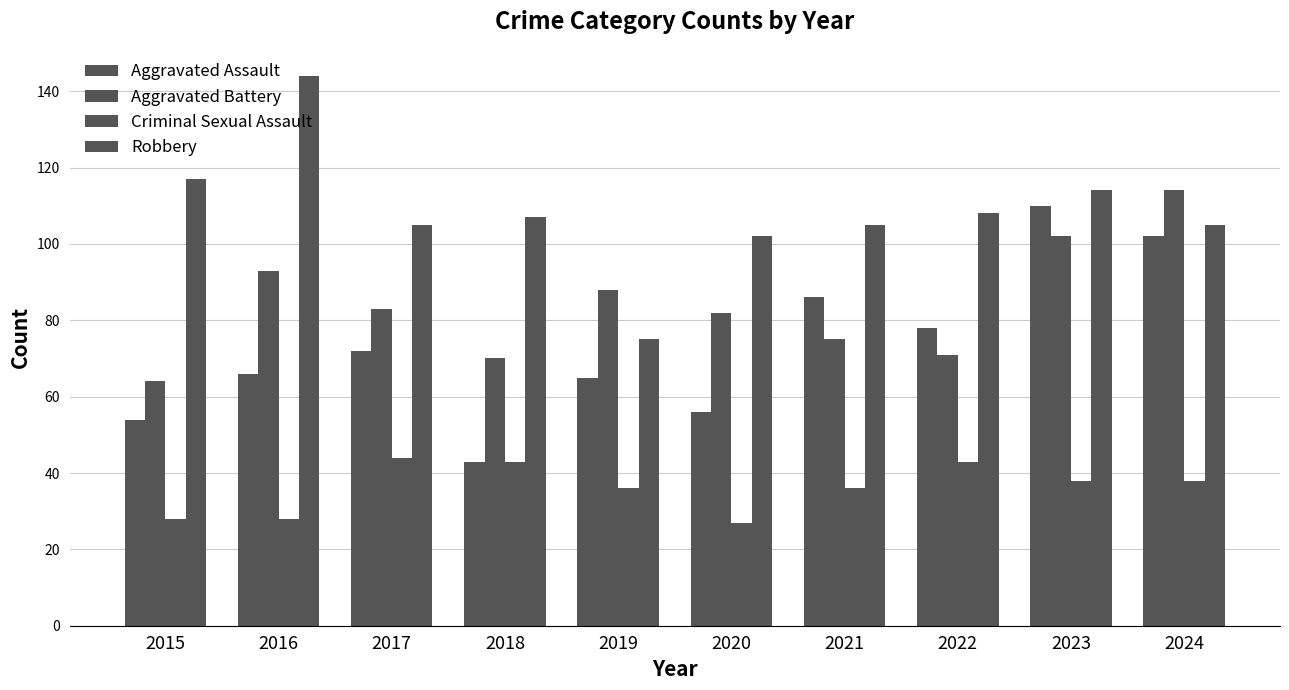

Reading left to right, list all the values displayed in this chart.

Aggravated Assault: 2015=54	2016=66	2017=72	2018=43	2019=65	2020=56	2021=86	2022=78	2023=110	2024=102
Aggravated Battery: 2015=64	2016=93	2017=83	2018=70	2019=88	2020=82	2021=75	2022=71	2023=102	2024=114
Criminal Sexual Assault: 2015=28	2016=28	2017=44	2018=43	2019=36	2020=27	2021=36	2022=43	2023=38	2024=38
Robbery: 2015=117	2016=144	2017=105	2018=107	2019=75	2020=102	2021=105	2022=108	2023=114	2024=105